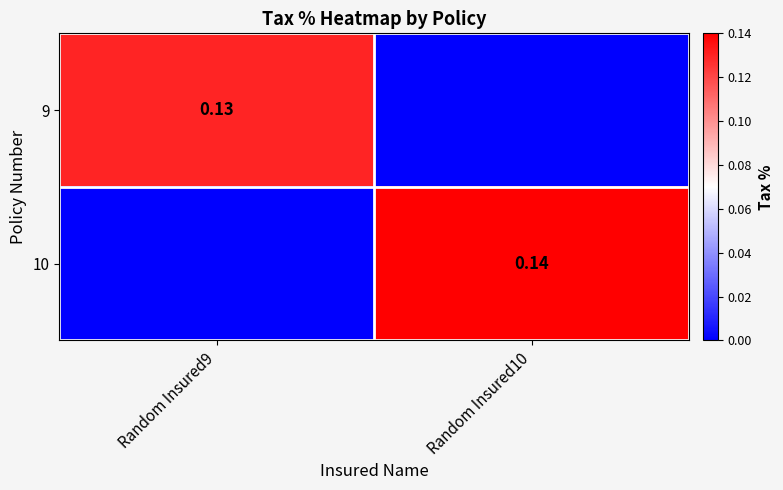

What is the average value of the 10 series?

0.1